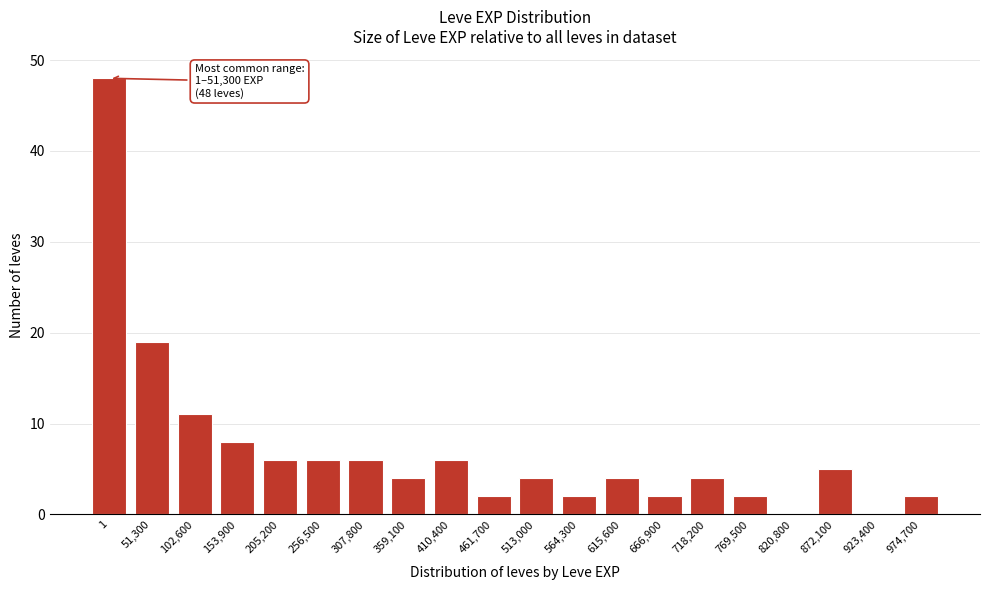

Reading right to left, what are all the values shown in this chart?

974,700=2	923,400=0	872,100=5	820,800=0	769,500=2	718,200=4	666,900=2	615,600=4	564,300=2	513,000=4	461,700=2	410,400=6	359,100=4	307,800=6	256,500=6	205,200=6	153,900=8	102,600=11	51,300=19	1=48